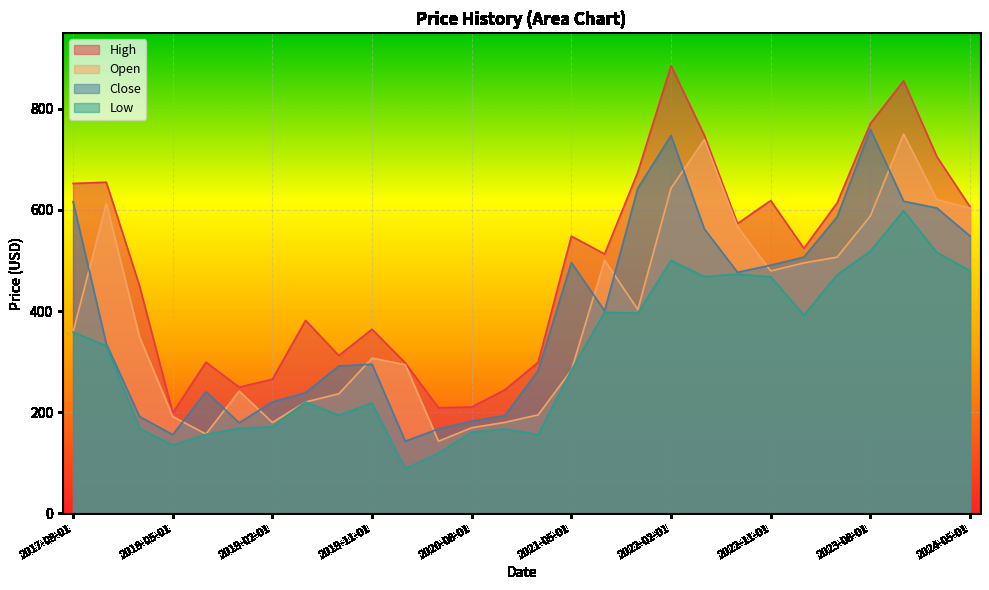

Rank the categories by Low value from lowest to highest.

2020-02-01, 2020-05-01, 2018-05-01, 2021-02-01, 2018-08-01, 2020-08-01, 2020-11-01, 2018-11-01, 2018-02-01, 2019-02-01, 2019-08-01, 2019-11-01, 2019-05-01, 2021-05-01, 2017-11-01, 2017-08-01, 2023-02-01, 2021-11-01, 2021-08-01, 2022-11-01, 2022-05-01, 2023-05-01, 2022-08-01, 2024-05-01, 2022-02-01, 2024-02-01, 2023-08-01, 2023-11-01